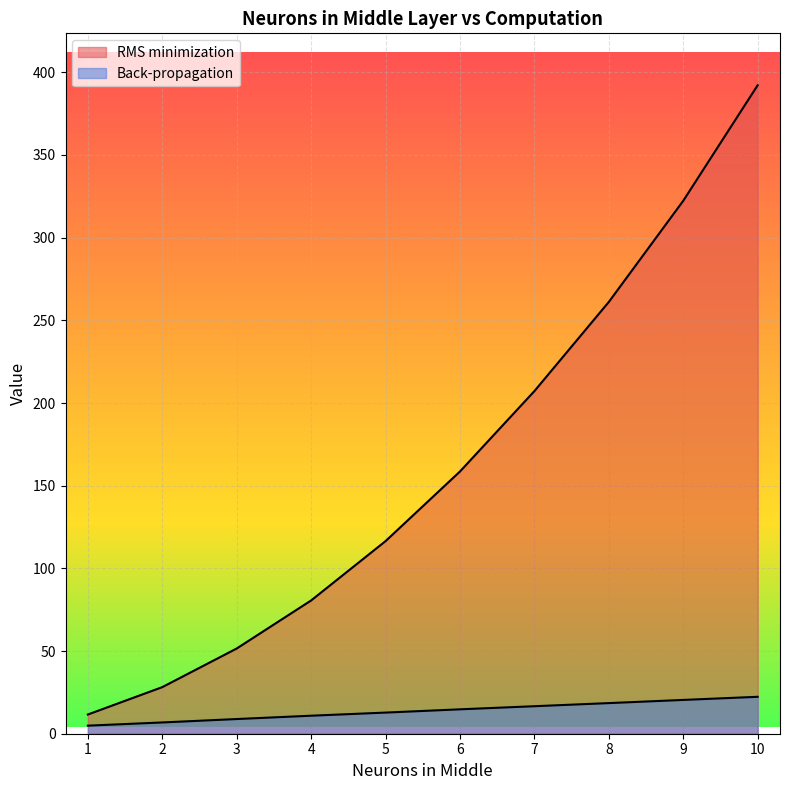

What is the average value of the Back-propagation series?

13.7